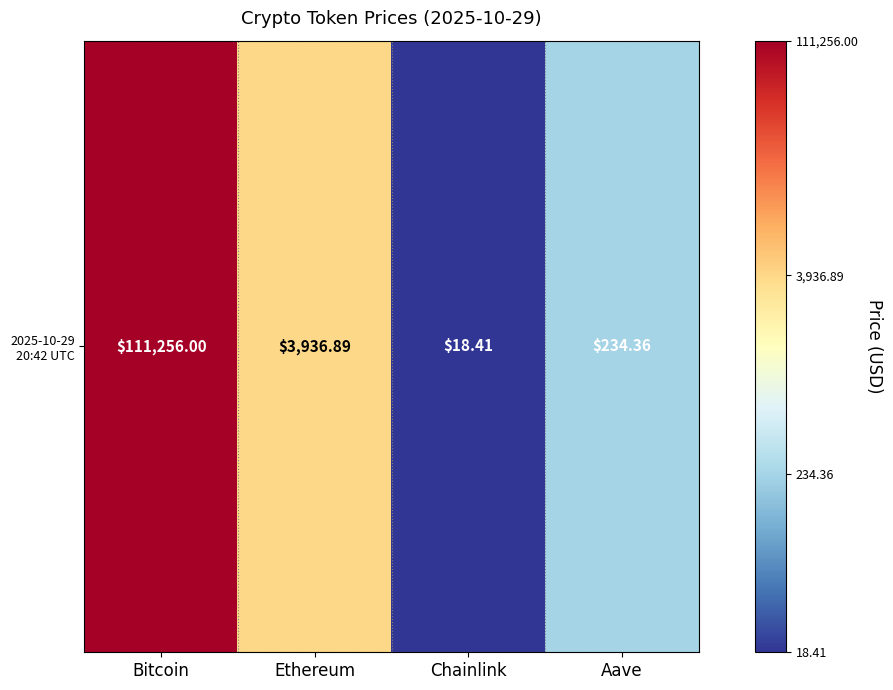

Between Ethereum and Bitcoin, which is larger?

Bitcoin